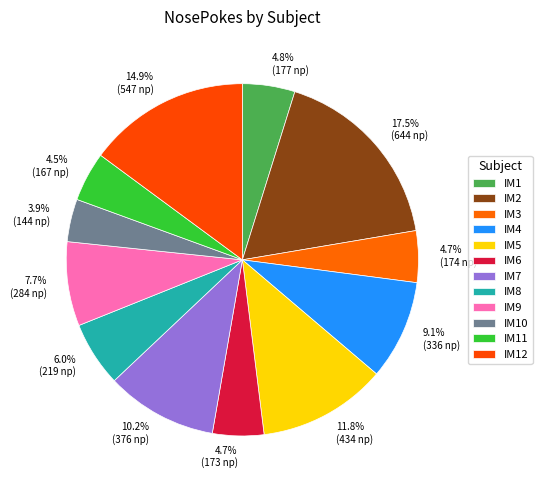

Combined, do IM8 and IM7 account for over 50%?

No